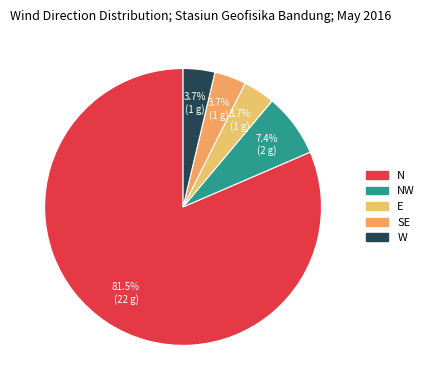

To the nearest percent, what is the average slice percentage?

20%